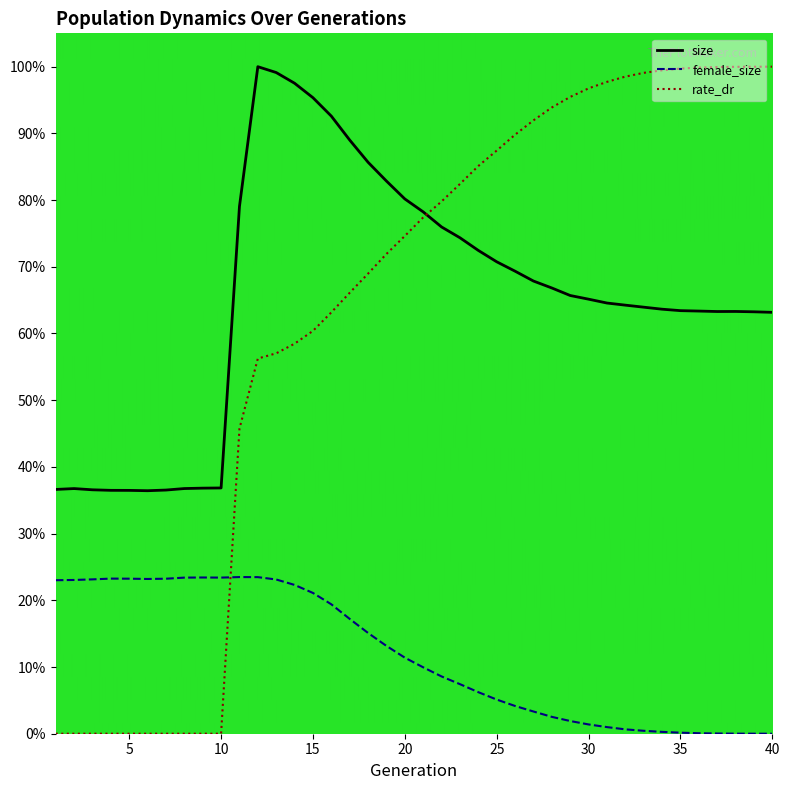

At which label does size reach its peak?

12